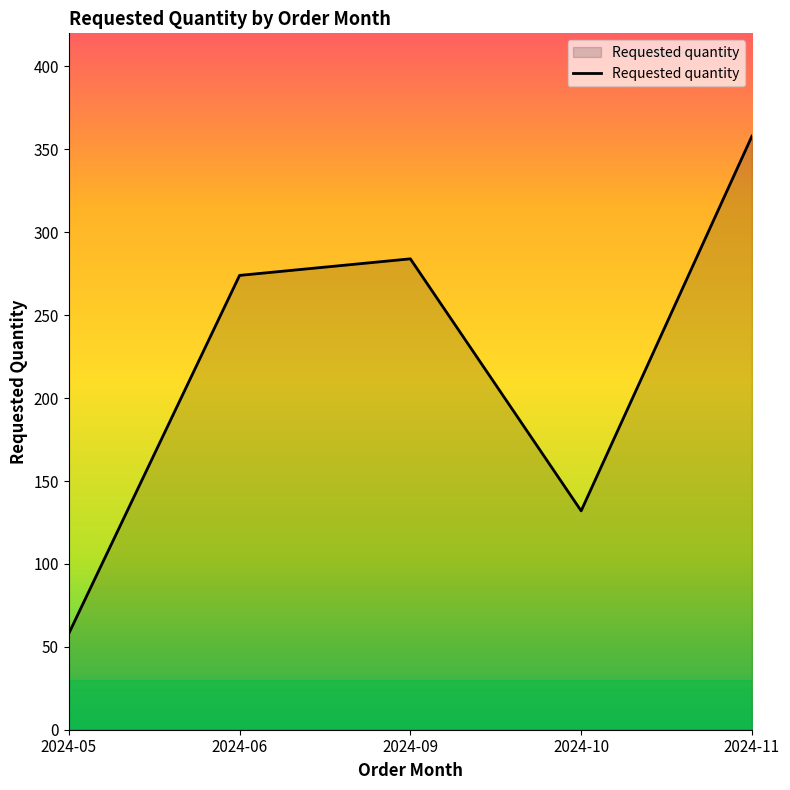

Which has a higher value, 2024-10 or 2024-11?

2024-11